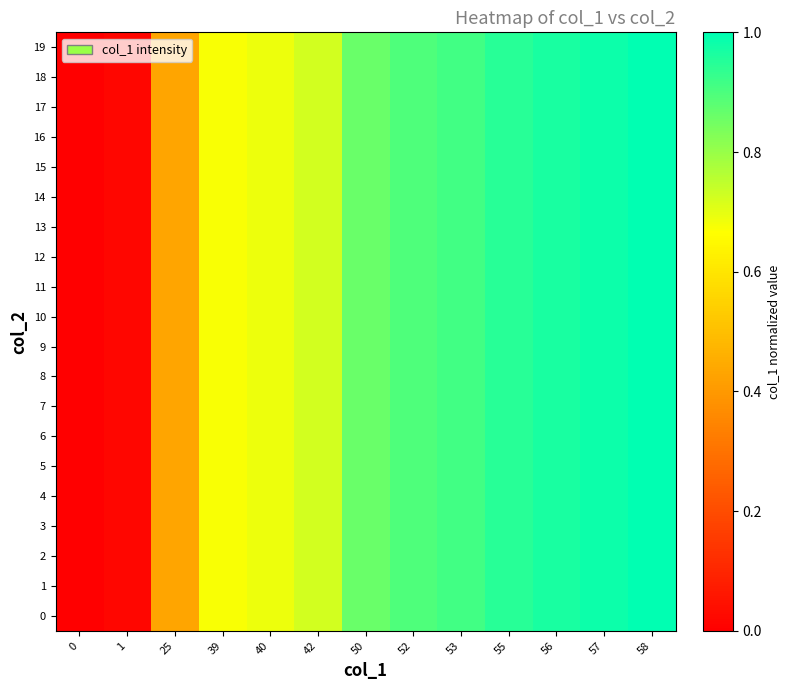

Reading left to right, list all the values displayed in this chart.

row_0: 0.0	0.0	0.4	0.7	0.7	0.7	0.9	0.9	0.9	0.9	1.0	1.0	1.0
row_1: 0.0	0.0	0.4	0.7	0.7	0.7	0.9	0.9	0.9	0.9	1.0	1.0	1.0
row_2: 0.0	0.0	0.4	0.7	0.7	0.7	0.9	0.9	0.9	0.9	1.0	1.0	1.0
row_3: 0.0	0.0	0.4	0.7	0.7	0.7	0.9	0.9	0.9	0.9	1.0	1.0	1.0
row_4: 0.0	0.0	0.4	0.7	0.7	0.7	0.9	0.9	0.9	0.9	1.0	1.0	1.0
row_5: 0.0	0.0	0.4	0.7	0.7	0.7	0.9	0.9	0.9	0.9	1.0	1.0	1.0
row_6: 0.0	0.0	0.4	0.7	0.7	0.7	0.9	0.9	0.9	0.9	1.0	1.0	1.0
row_7: 0.0	0.0	0.4	0.7	0.7	0.7	0.9	0.9	0.9	0.9	1.0	1.0	1.0
row_8: 0.0	0.0	0.4	0.7	0.7	0.7	0.9	0.9	0.9	0.9	1.0	1.0	1.0
row_9: 0.0	0.0	0.4	0.7	0.7	0.7	0.9	0.9	0.9	0.9	1.0	1.0	1.0
row_10: 0.0	0.0	0.4	0.7	0.7	0.7	0.9	0.9	0.9	0.9	1.0	1.0	1.0
row_11: 0.0	0.0	0.4	0.7	0.7	0.7	0.9	0.9	0.9	0.9	1.0	1.0	1.0
row_12: 0.0	0.0	0.4	0.7	0.7	0.7	0.9	0.9	0.9	0.9	1.0	1.0	1.0
row_13: 0.0	0.0	0.4	0.7	0.7	0.7	0.9	0.9	0.9	0.9	1.0	1.0	1.0
row_14: 0.0	0.0	0.4	0.7	0.7	0.7	0.9	0.9	0.9	0.9	1.0	1.0	1.0
row_15: 0.0	0.0	0.4	0.7	0.7	0.7	0.9	0.9	0.9	0.9	1.0	1.0	1.0
row_16: 0.0	0.0	0.4	0.7	0.7	0.7	0.9	0.9	0.9	0.9	1.0	1.0	1.0
row_17: 0.0	0.0	0.4	0.7	0.7	0.7	0.9	0.9	0.9	0.9	1.0	1.0	1.0
row_18: 0.0	0.0	0.4	0.7	0.7	0.7	0.9	0.9	0.9	0.9	1.0	1.0	1.0
row_19: 0.0	0.0	0.4	0.7	0.7	0.7	0.9	0.9	0.9	0.9	1.0	1.0	1.0